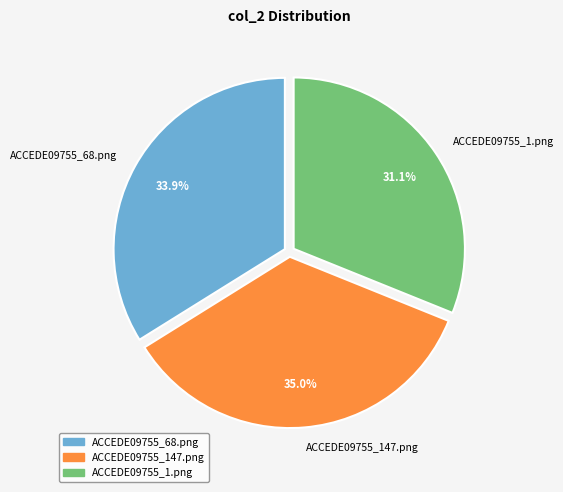

What portion of the pie excludes ACCEDE09755_1.png?

68.9%